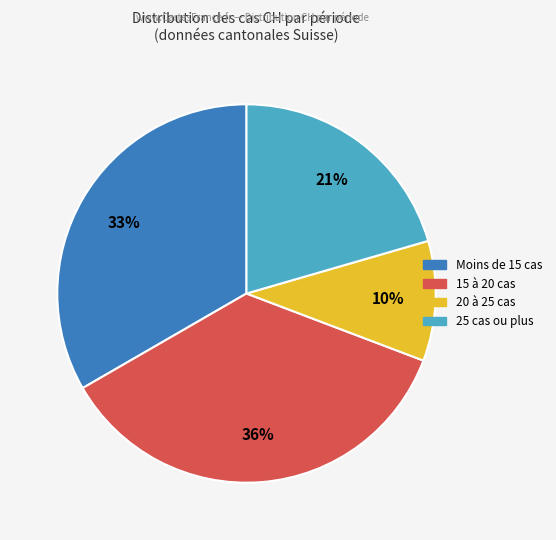

To the nearest percent, what is the average slice percentage?

25%